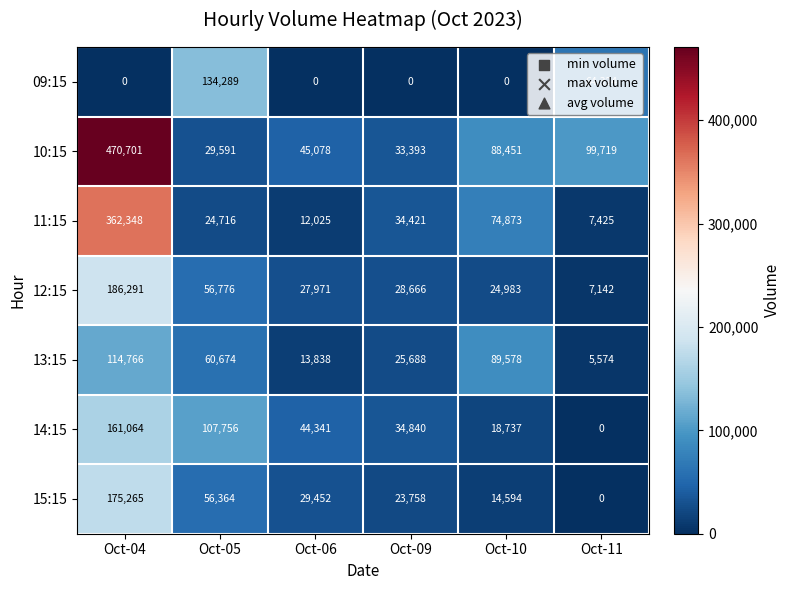

Which series changed the most between Oct-06 and Oct-10?

13:15